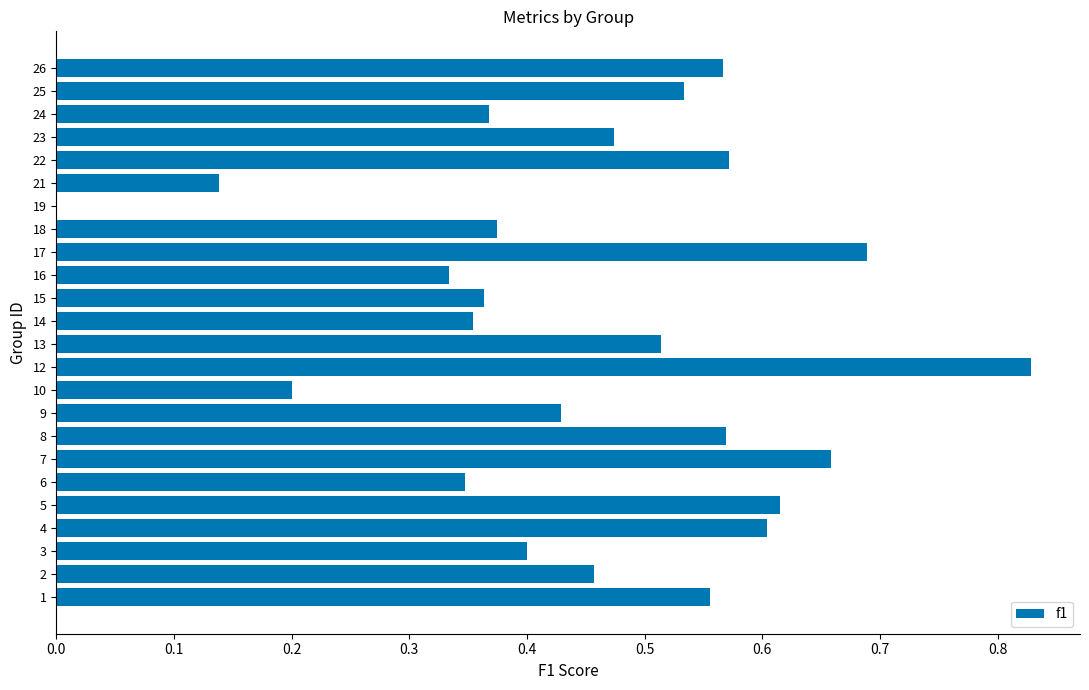

What is the change in value from 24 to 26?

+0.2